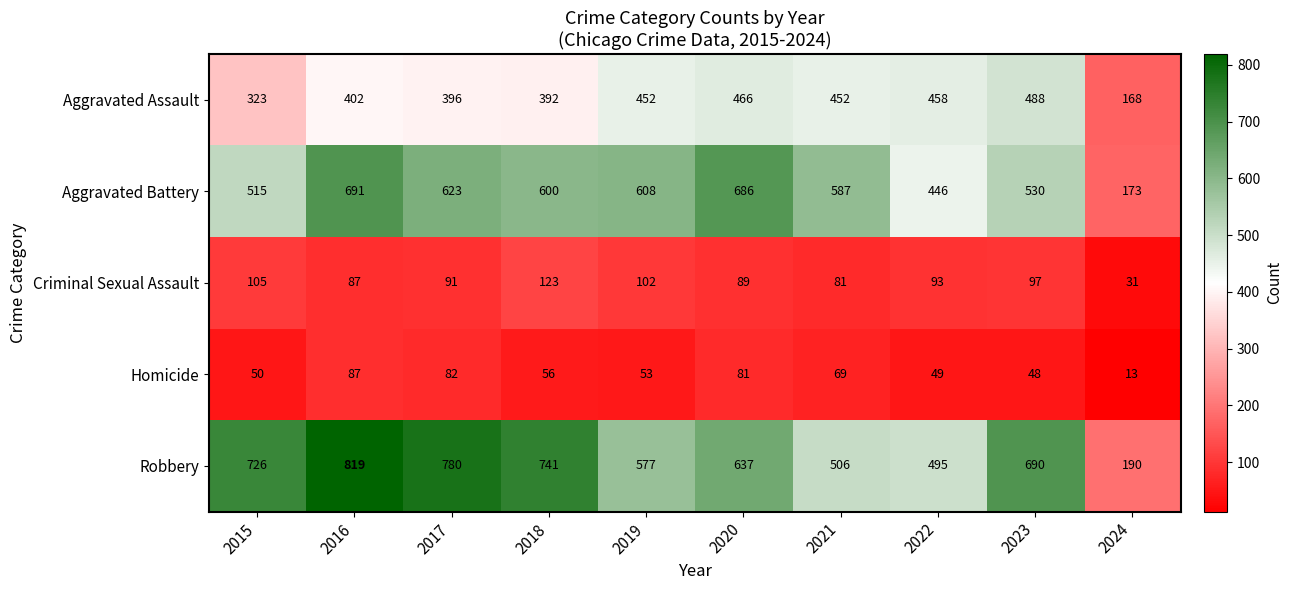

What is the average value of the Aggravated Battery series?

546